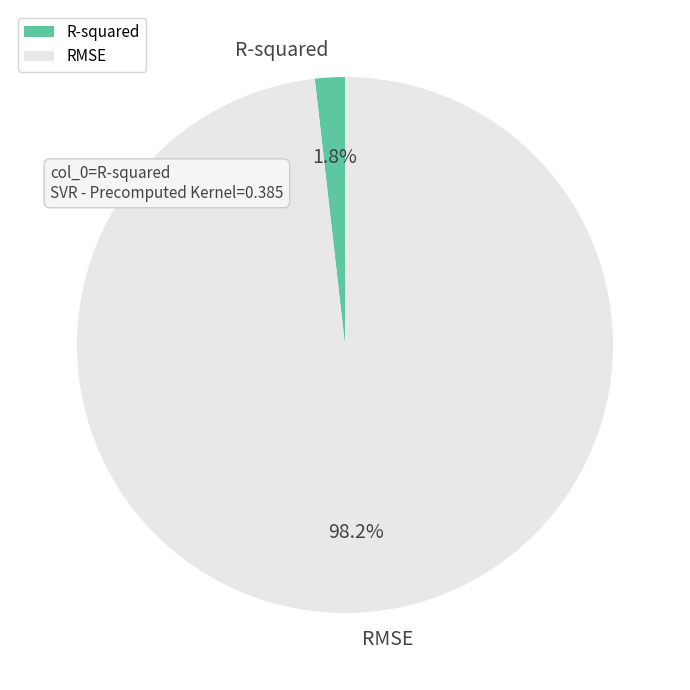

Which slice is the largest?

RMSE